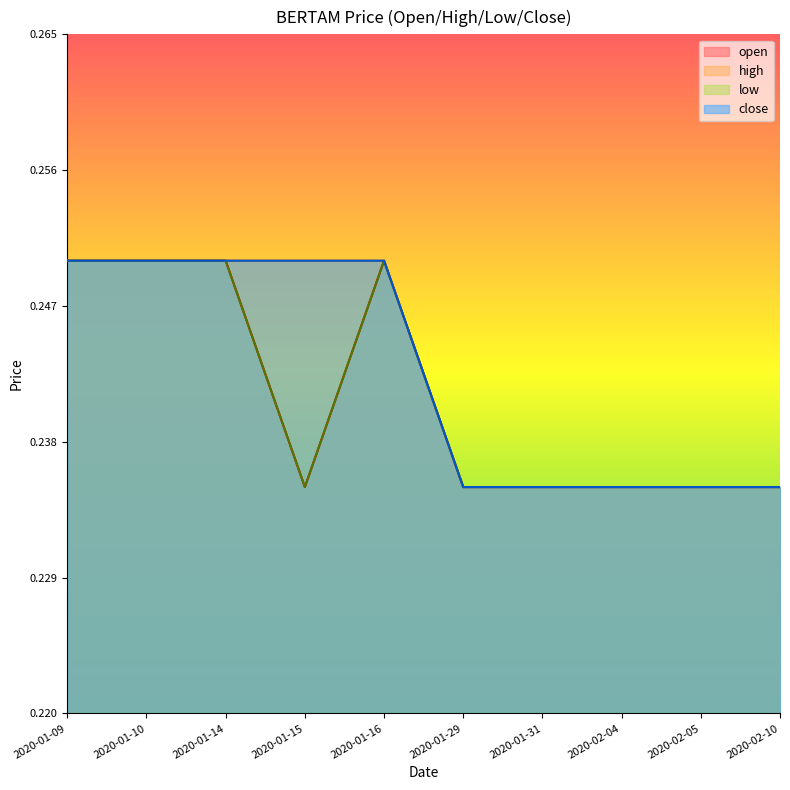

Which series has the widest spread of values?

open